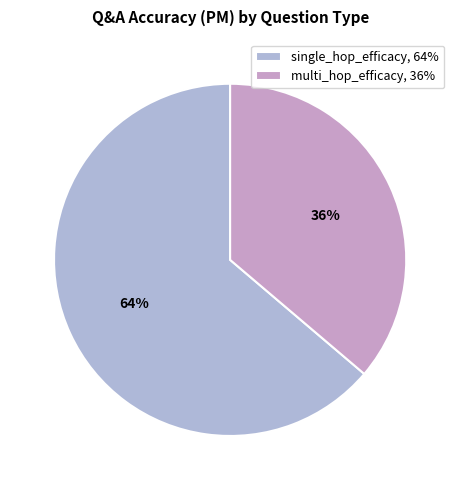

Is it true that multi_hop_efficacy is 41% of the pie?

False